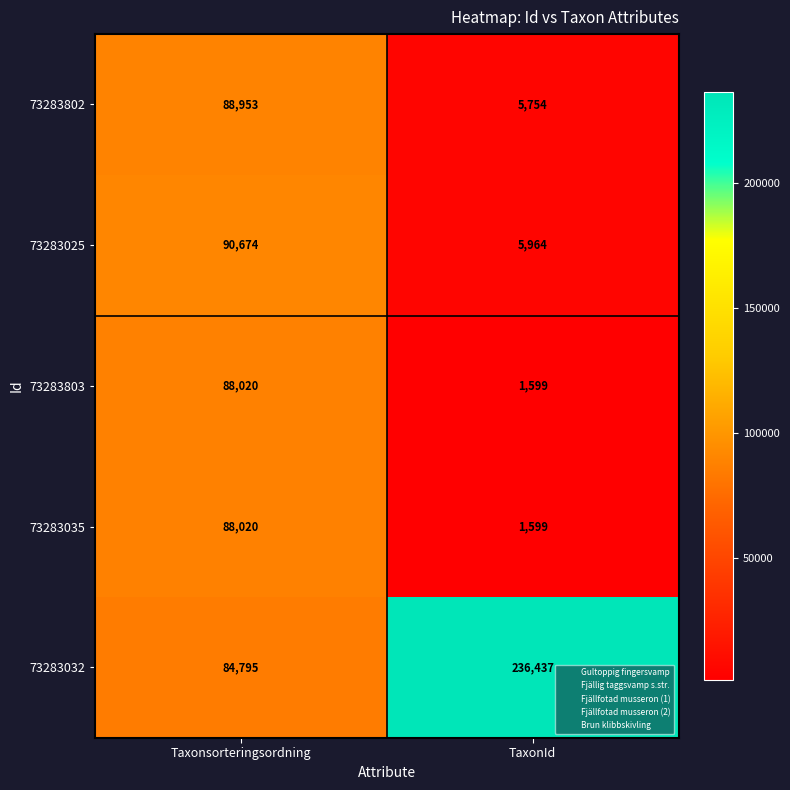

Where is 73283032 nearest to the value 160616?

Taxonsorteringsordning